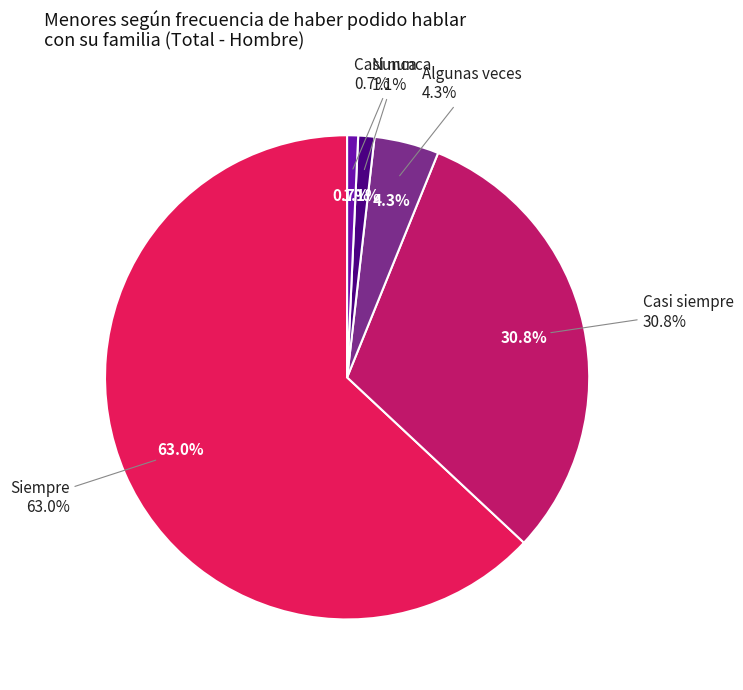

Does Siempre represent more than half of the total?

Yes